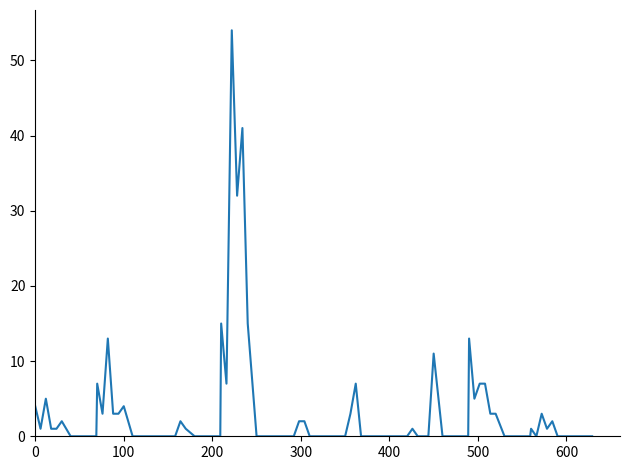

What is the maximum value shown in the chart?

54